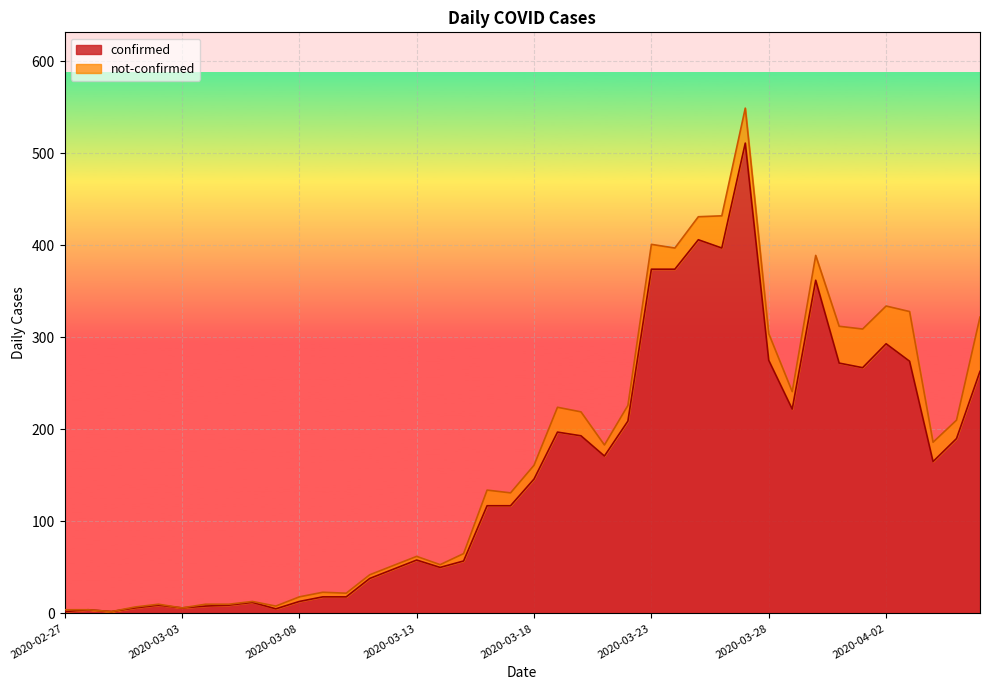

What is the change in value from 2020-03-07 to 2020-04-06?

+258